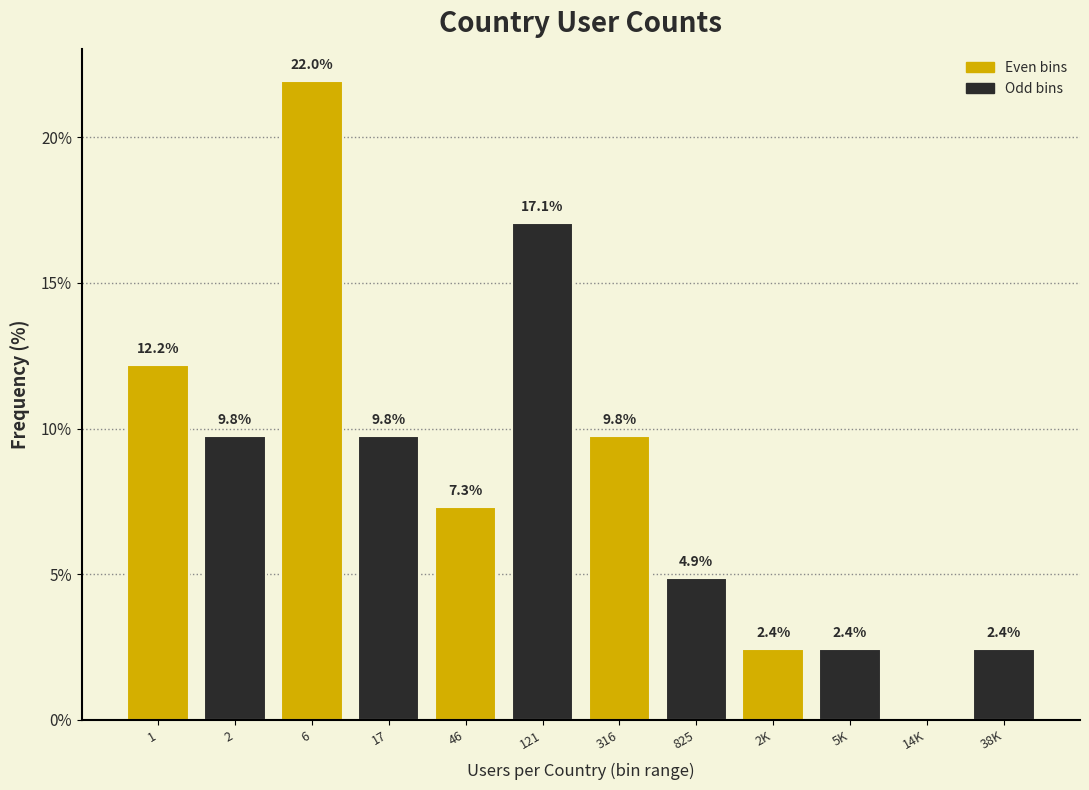

Reading right to left, what are all the values shown in this chart?

38K=2.4	14K=0.0	5K=2.4	2K=2.4	825=4.9	316=9.8	121=17.1	46=7.3	17=9.8	6=22.0	2=9.8	1=12.2